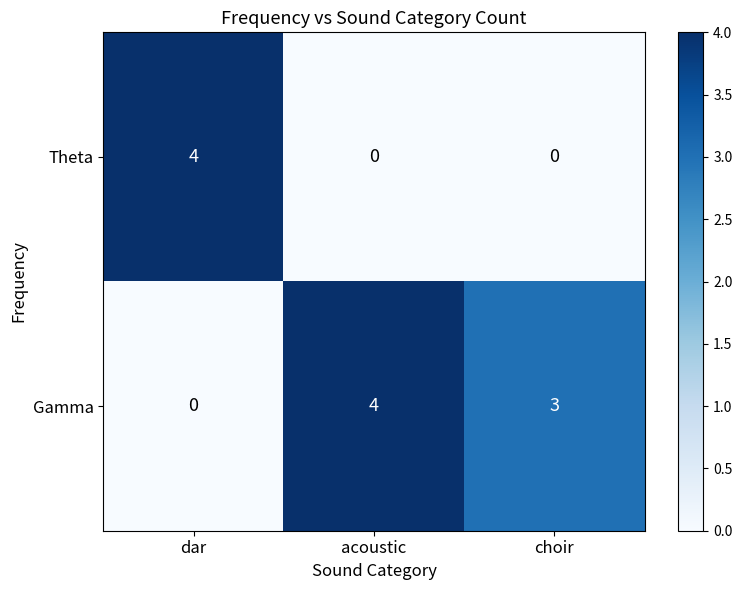

List the series in order of their overall mean, highest first.

Gamma, Theta